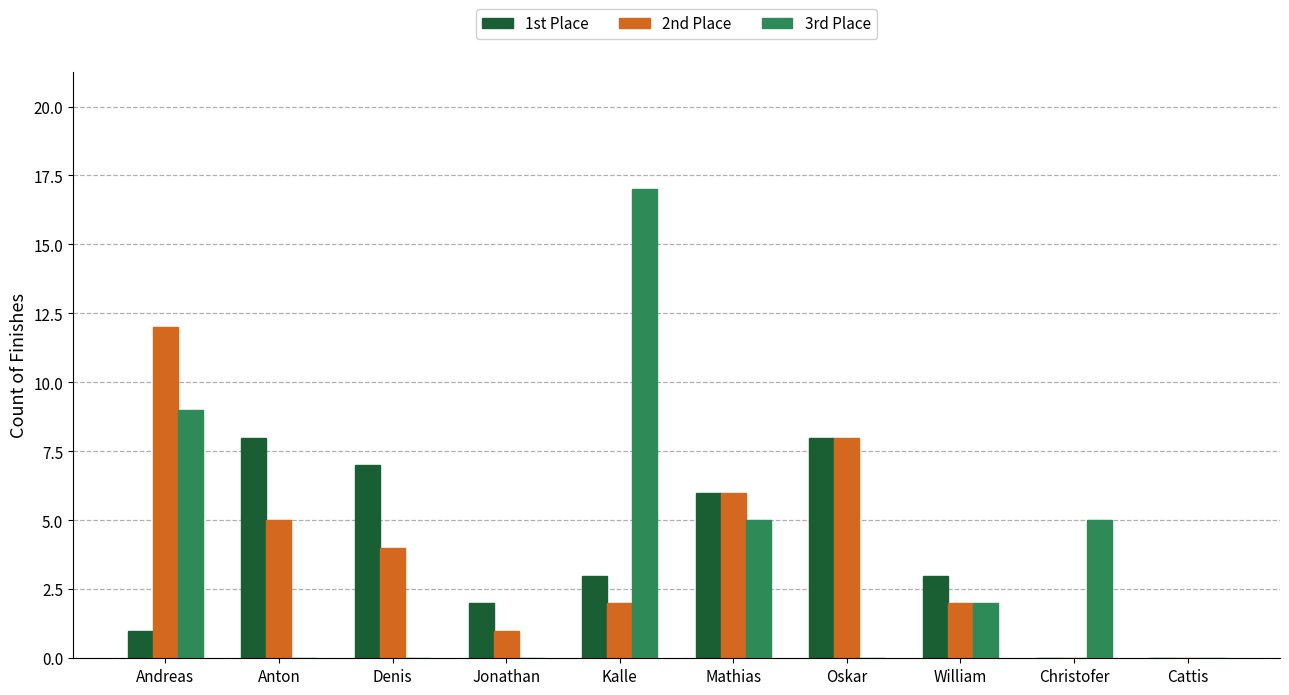

Between Denis and William, which series saw the biggest shift?

1st Place